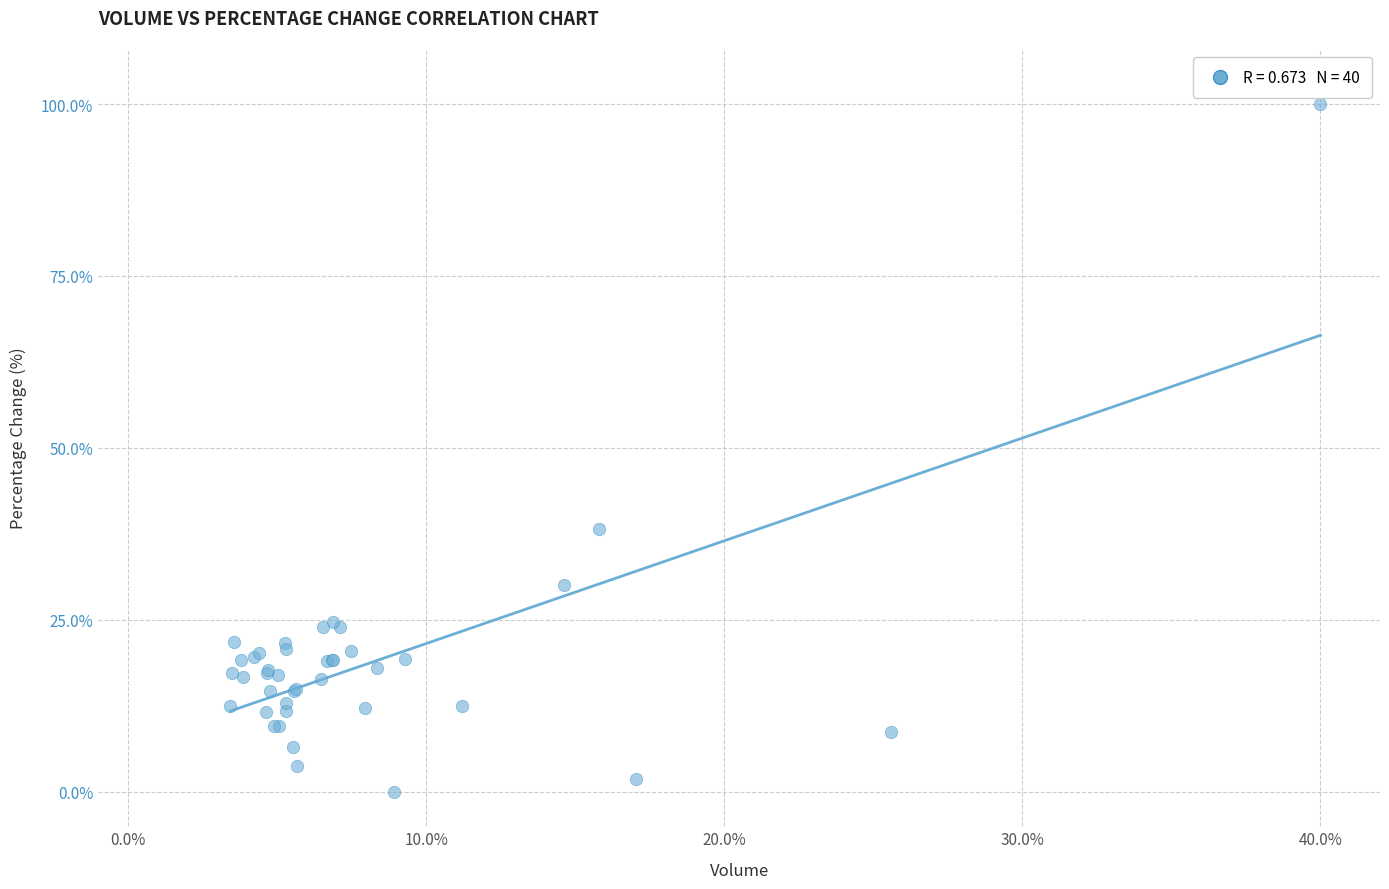

What Y value in the scatter plot is closest to 50?

38.3